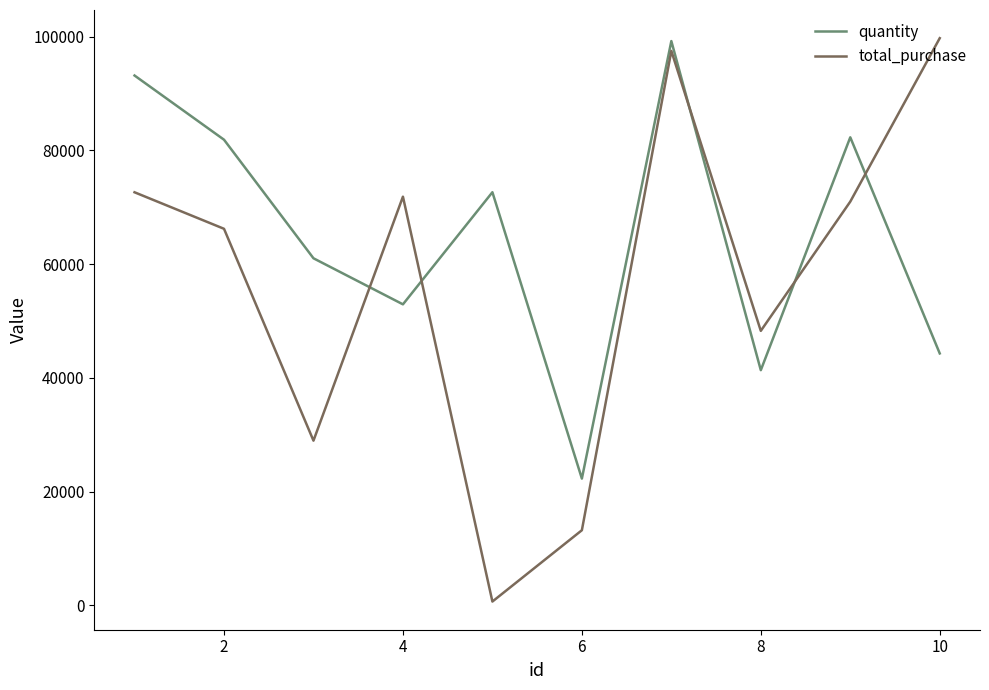

Which series has the largest range (max minus min)?

total_purchase